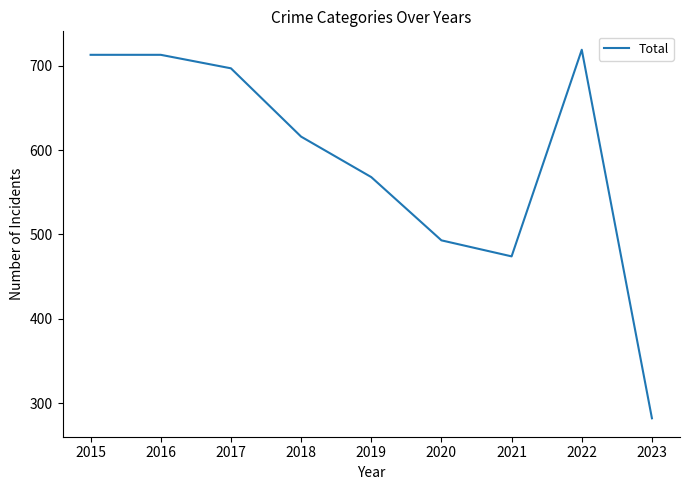

Which category has the lowest value across all series?

2023